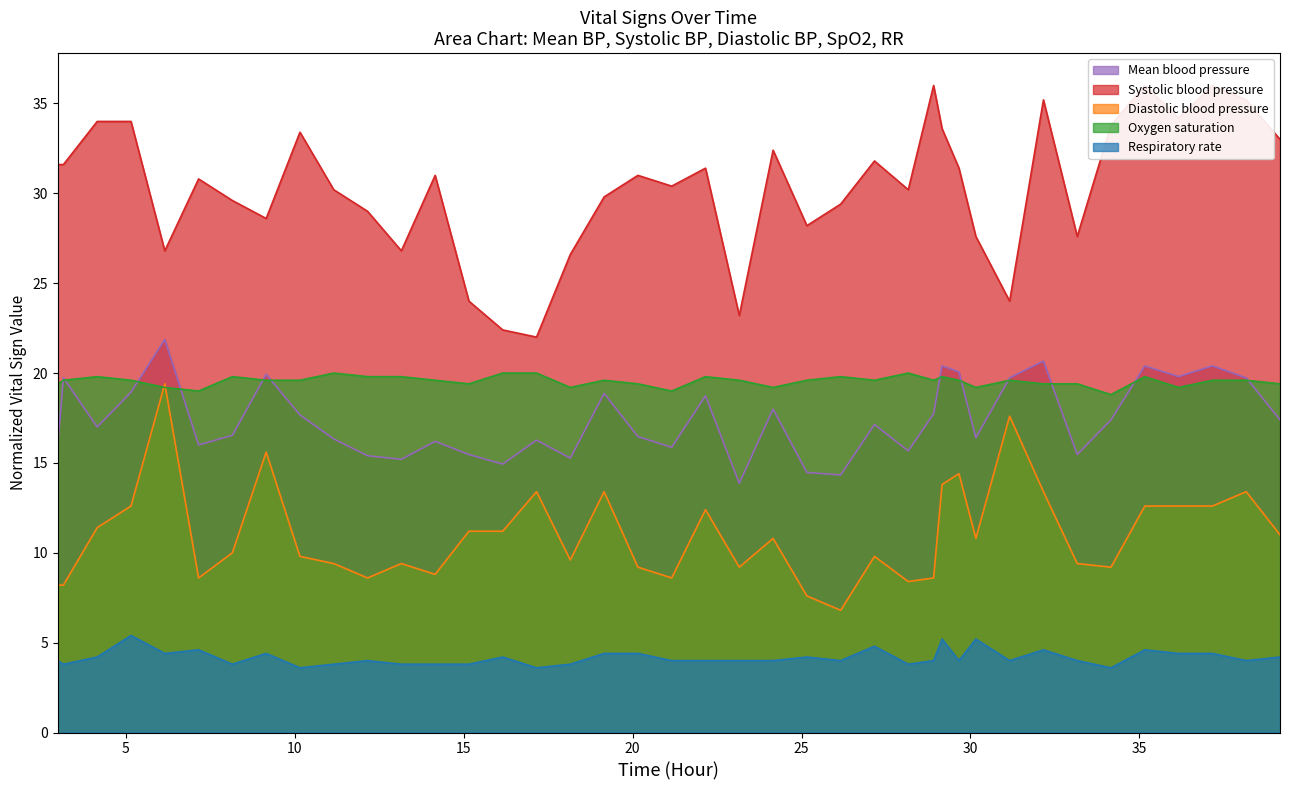

What is the sum of all Oxygen saturation values?

782.0